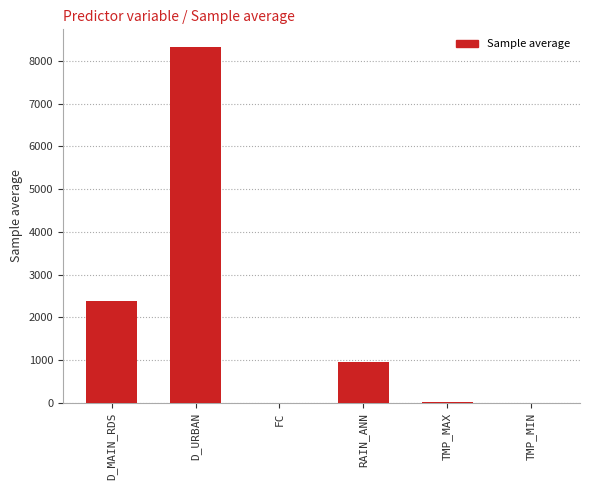

What is the sum of all values?

11686.9